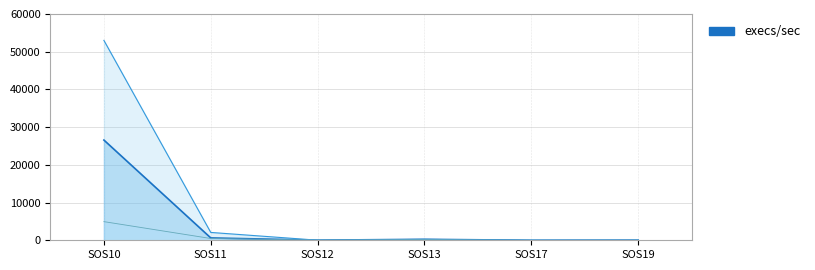

What is the total value across all series at SOS19?

43